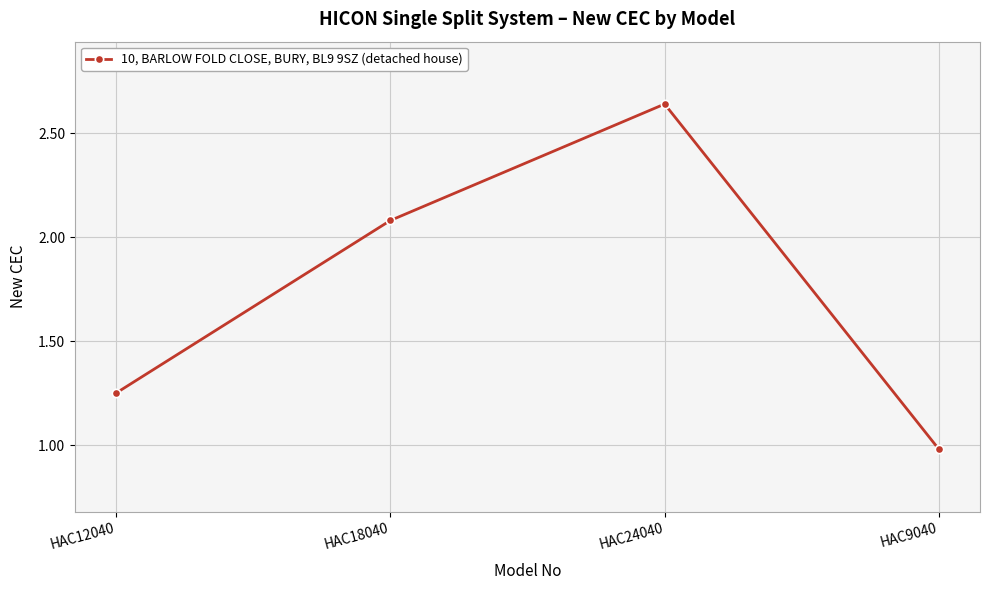

Between HAC24040 and HAC9040, which is larger?

HAC24040